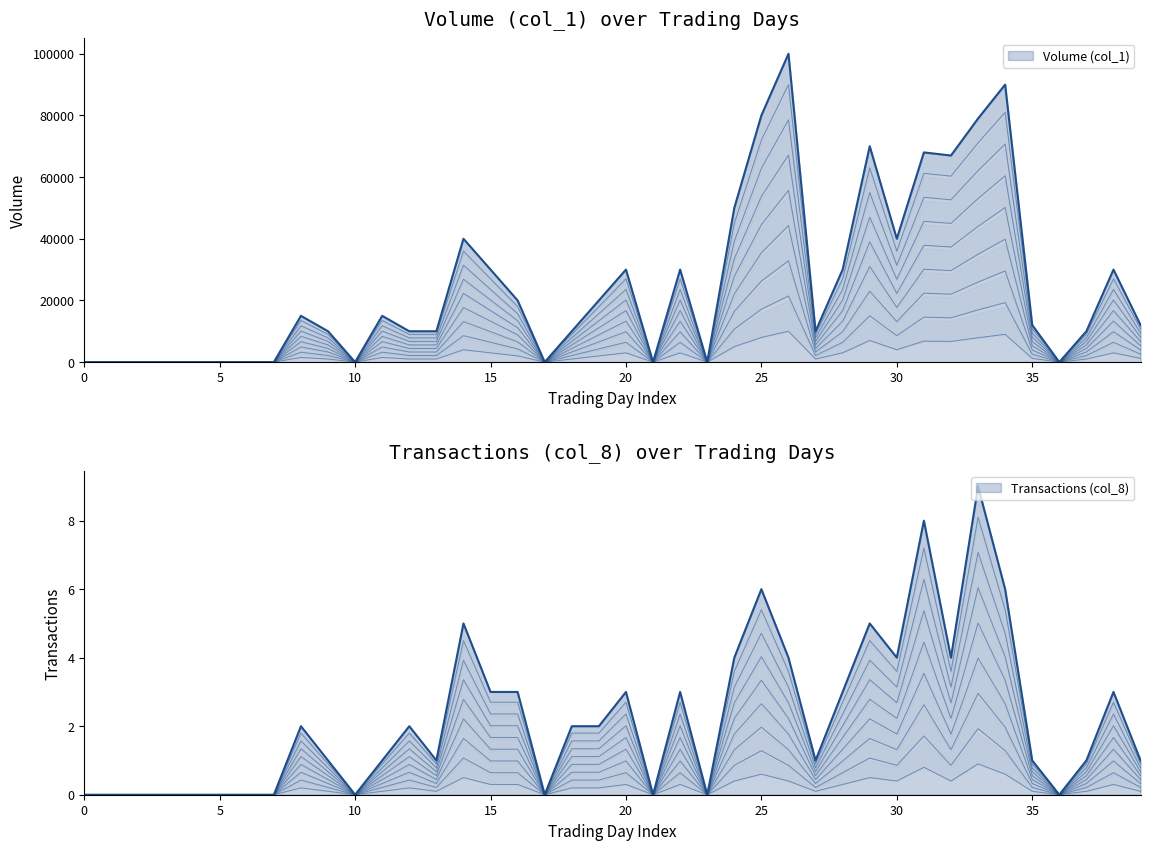

True or false: Volume (col_1) and Transactions (col_8) cross at least once.

False